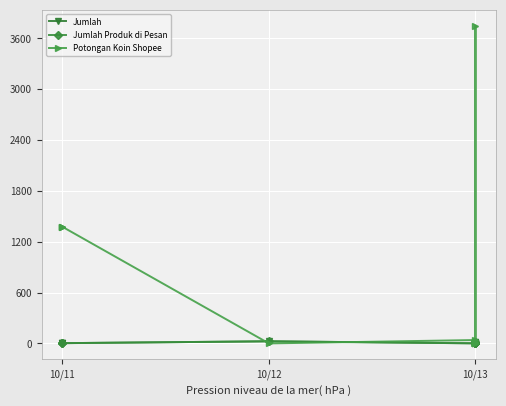

What are all the series names shown in the legend?

Jumlah, Jumlah Produk di Pesan, Potongan Koin Shopee